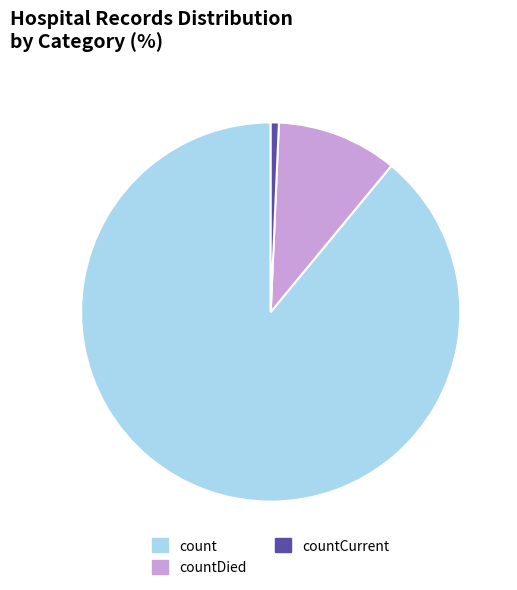

Which slice is the largest?

count